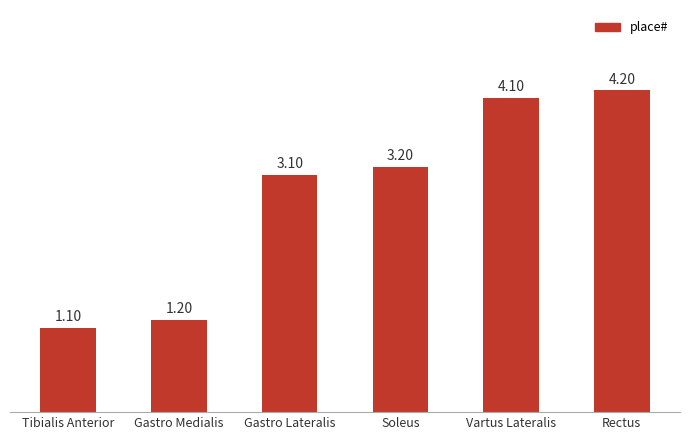

The chart shows a value of 1.1 at Tibialis Anterior. True or false?

True